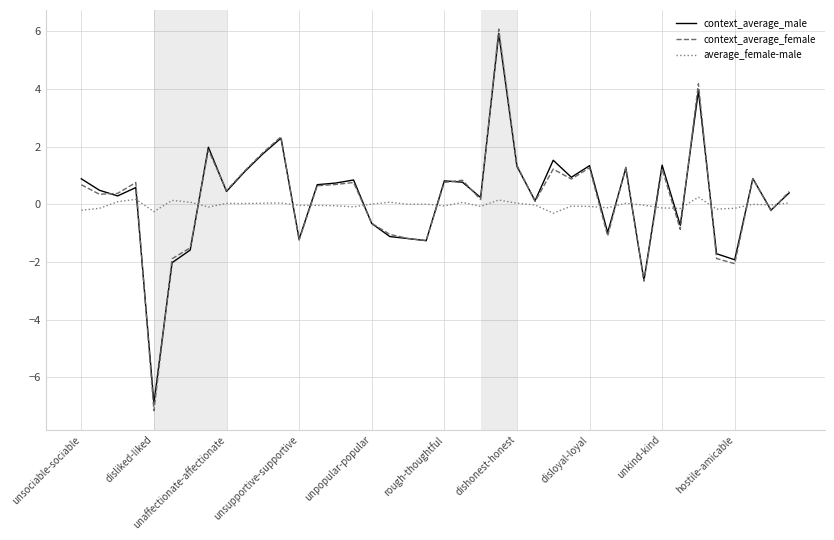

After their last crossing, which series has the higher values: average_female-male or context_average_male?

context_average_male